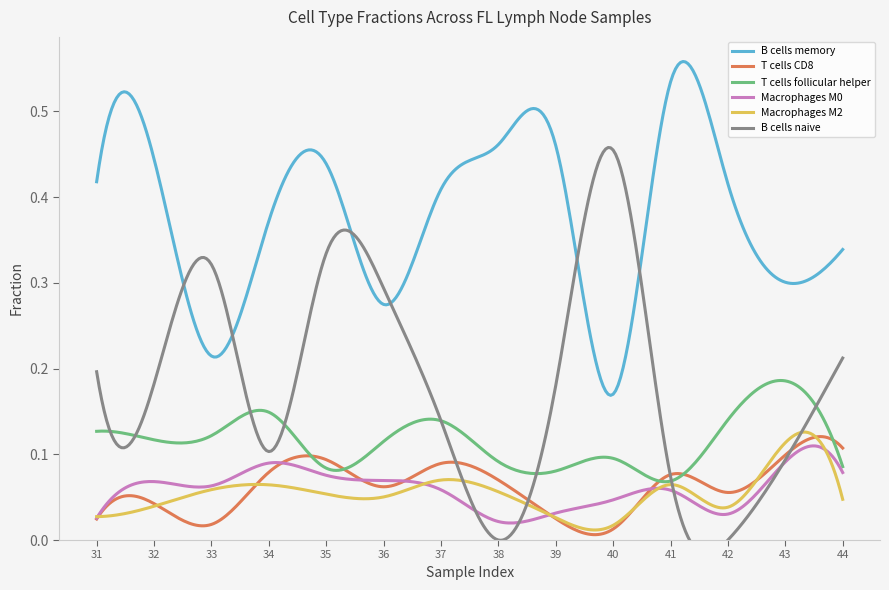

Which category has the highest value in the B cells naive series?

GSM1587840